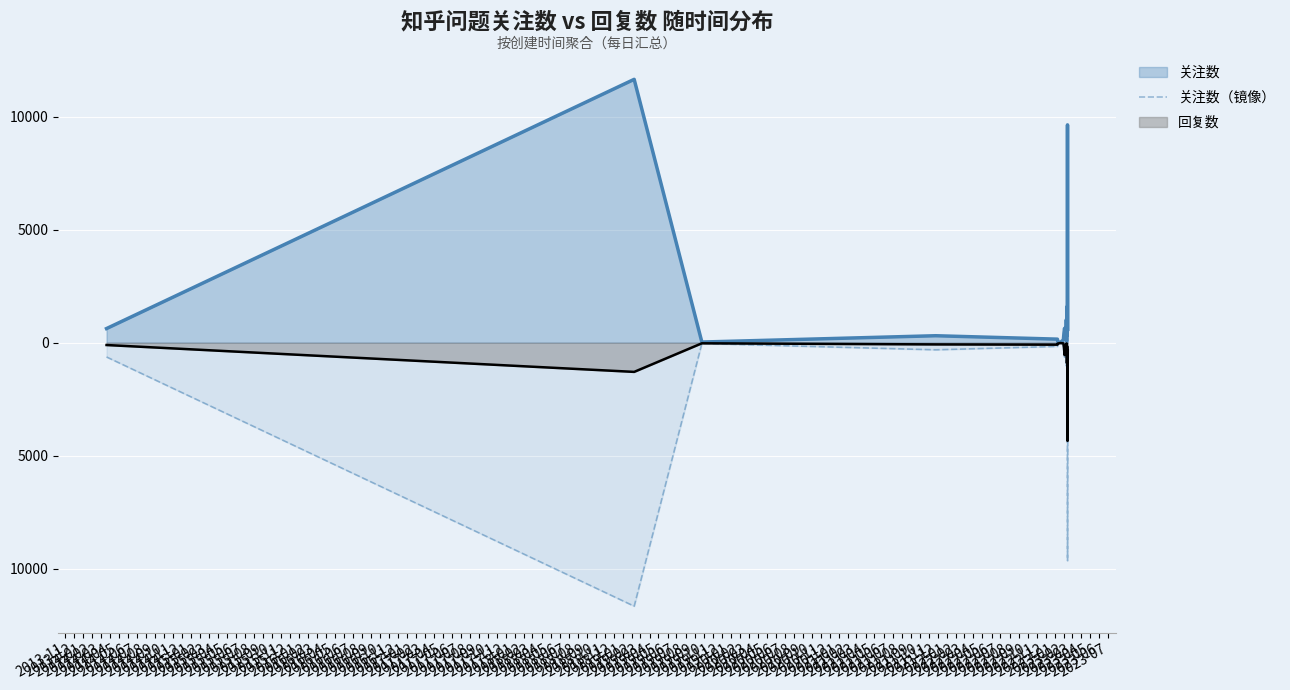

At which label does the data first exceed -328?

2014-01